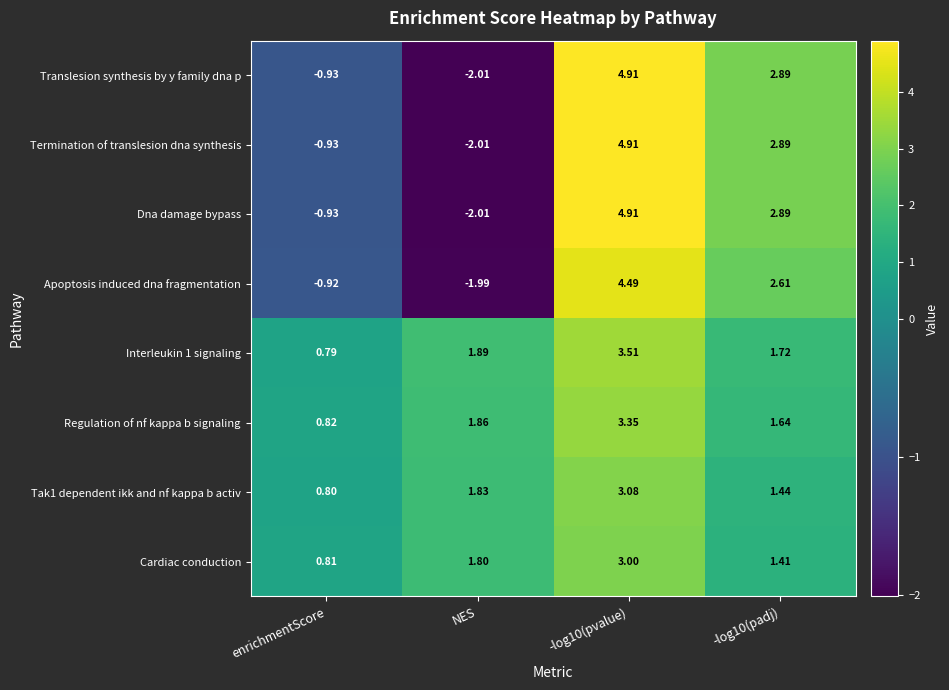

Is the value of Termination of translesion dna synthesis at NES greater than the value of Cardiac conduction at NES?

No